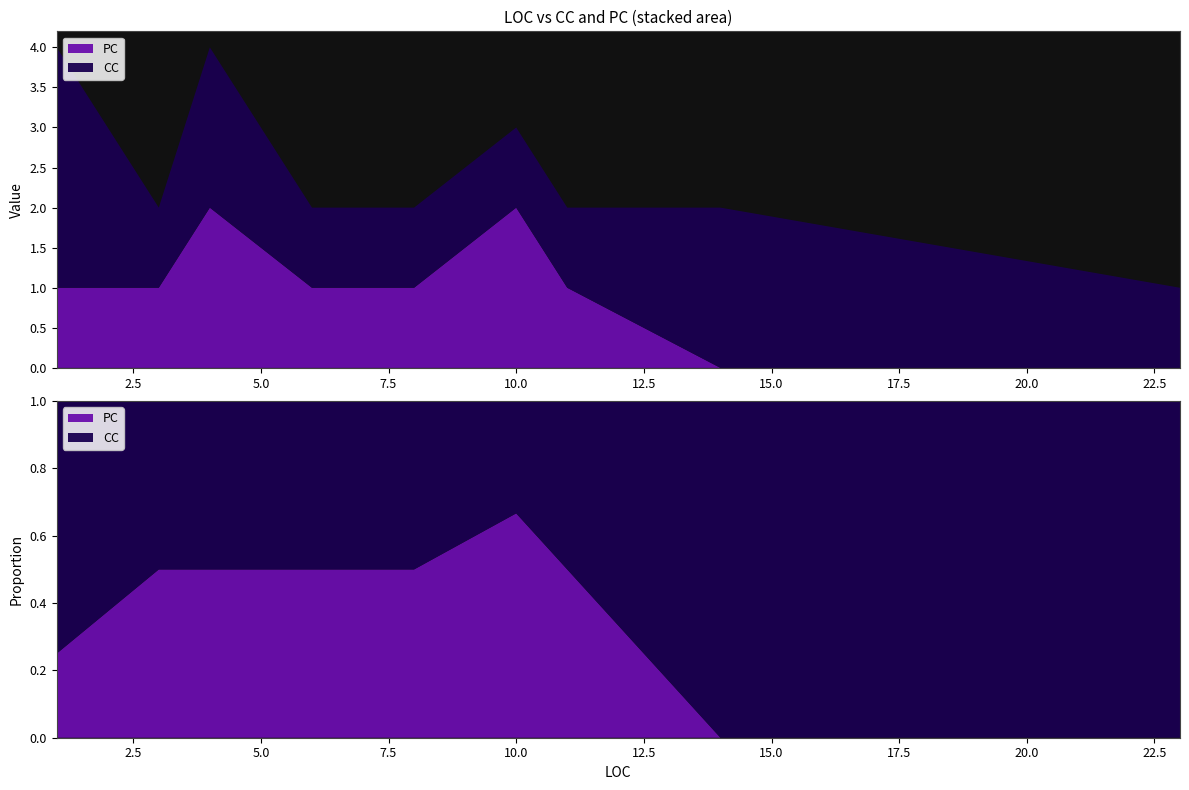

Reading left to right, transcribe all the data shown in this chart.

PC: 1	1	2	1	1	2	1	0	0
CC: 3	1	2	1	1	1	1	2	1